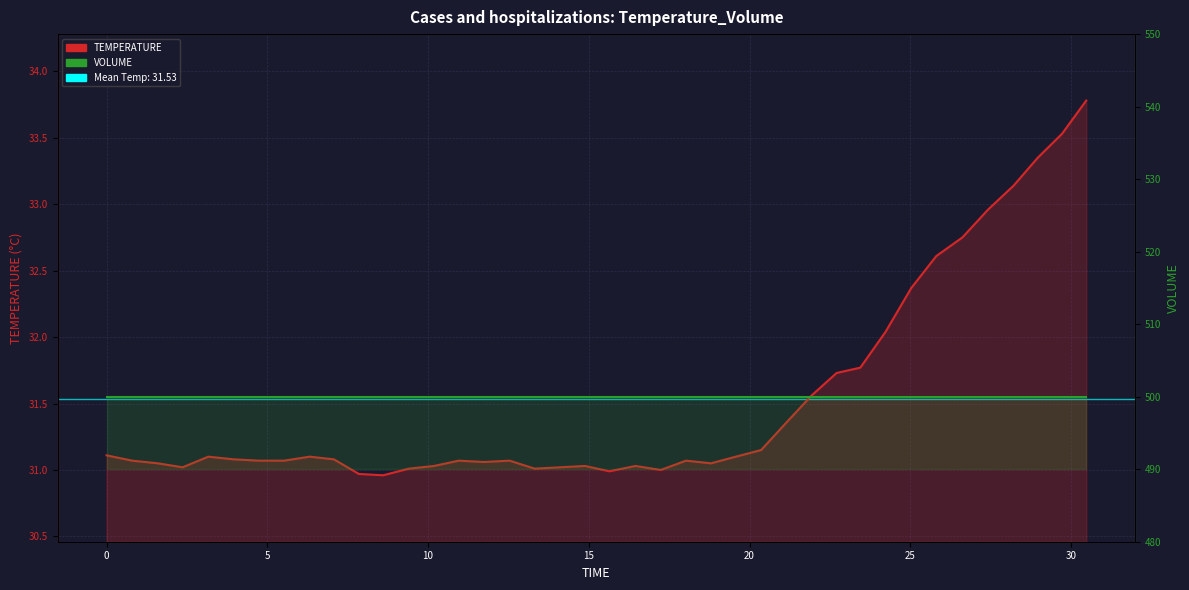

True or false: VOLUME and TEMPERATURE intersect in this chart.

False